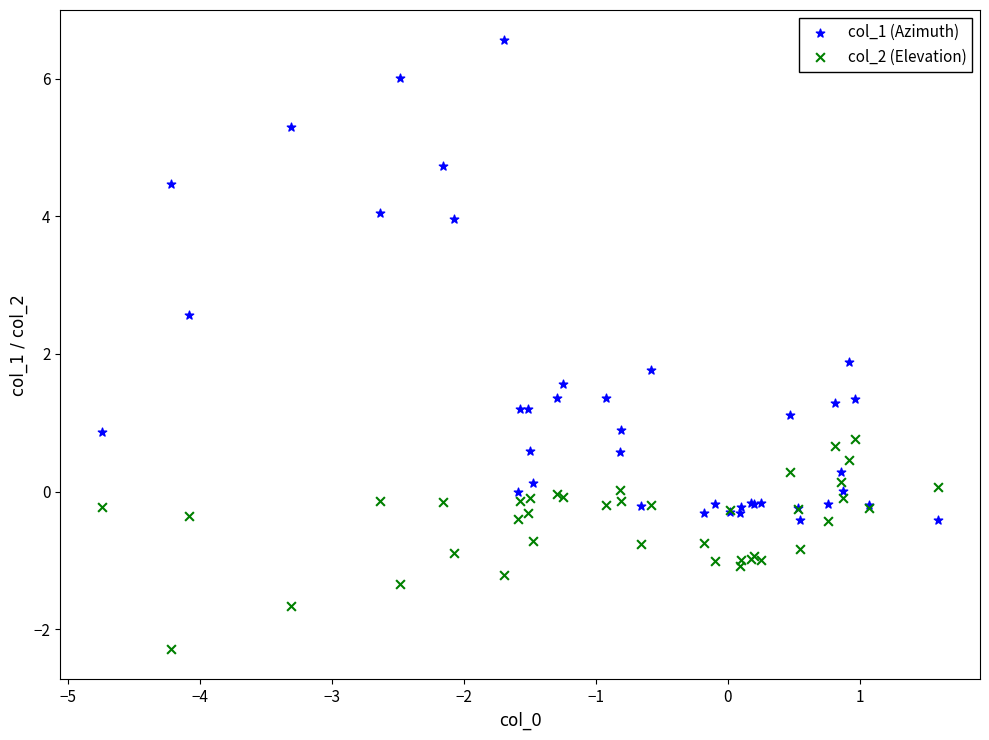

Which series reaches the maximum Y coordinate?

col_1 (Azimuth)